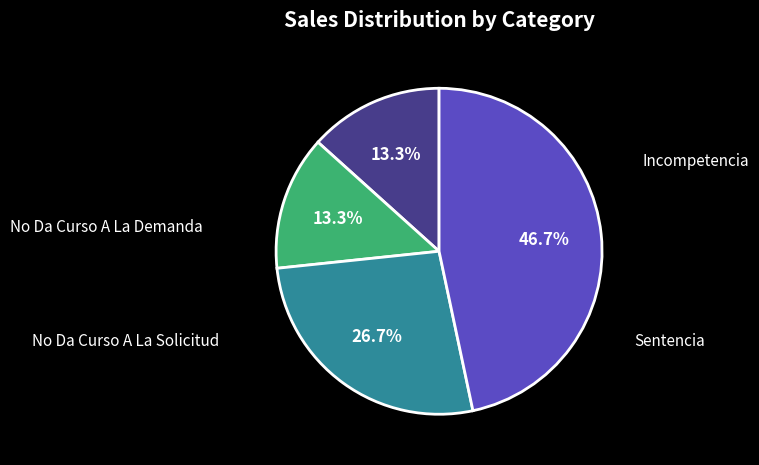

Approximately how many times larger is the value at Incompetencia compared to Sentencia?

0.3